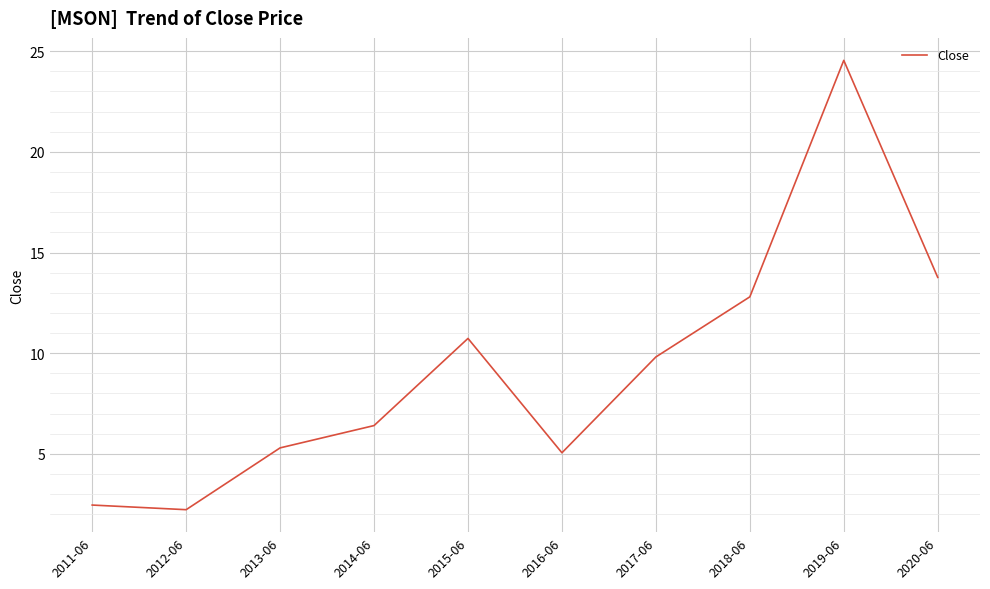

Where is the data nearest to the value 13?

2018-06